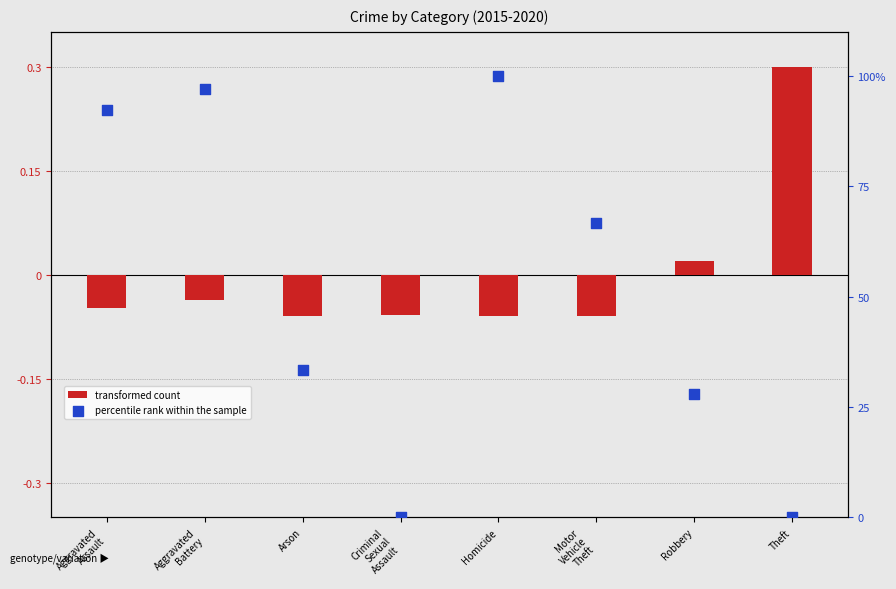

What is the change in value from Arson to Motor
Vehicle
Theft?

+33.3